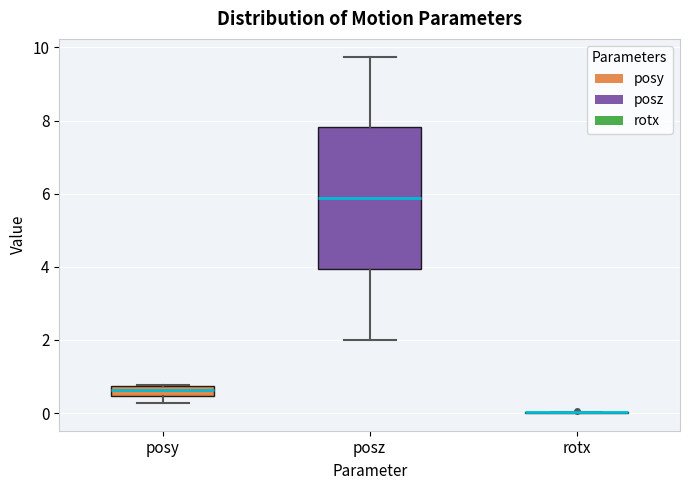

Where does the median line of the box for posy sit on the y-axis? The values are not printed on the chart, so give them approximately, as read against the axis.

0.6